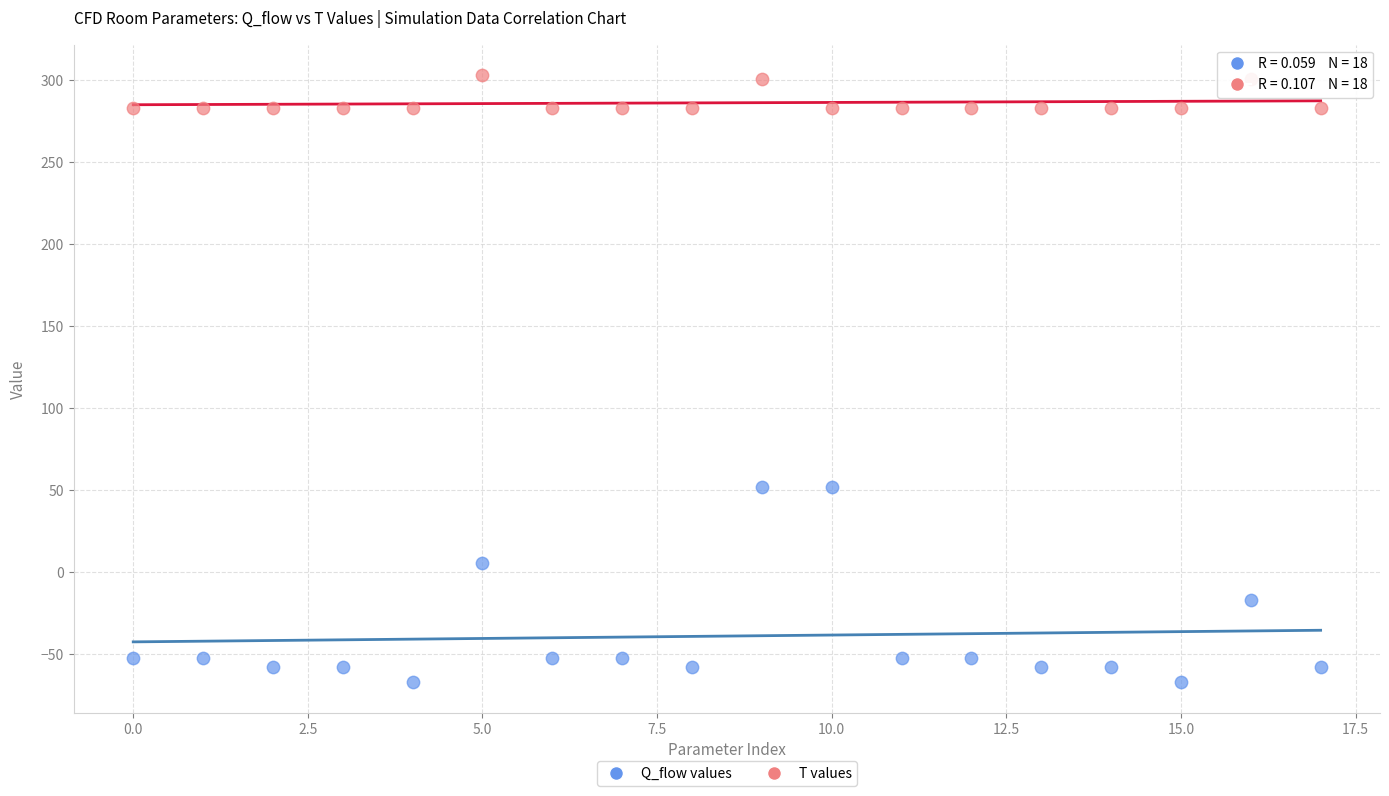

Which series reaches the minimum Y coordinate?

Q_flow values